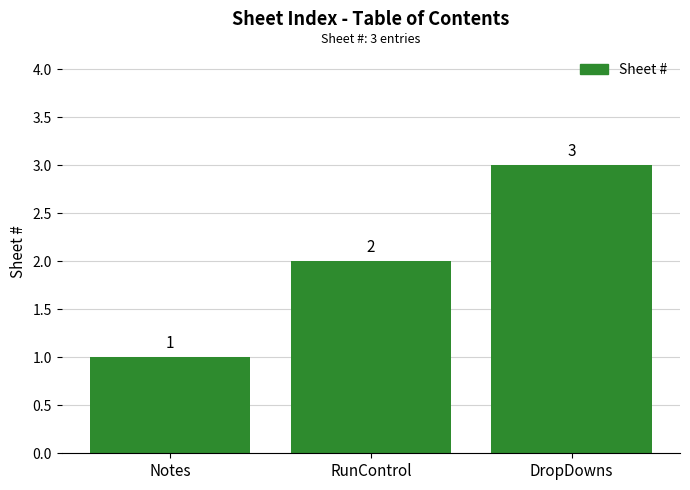

What position from the left is Notes?

1